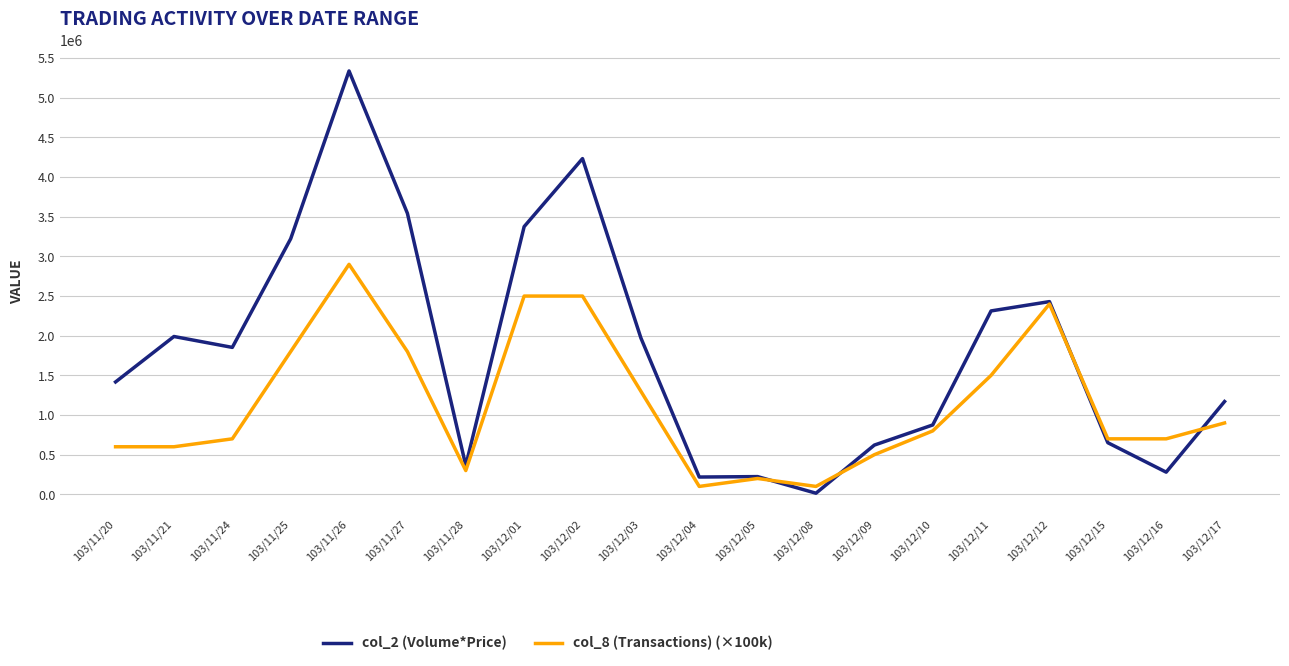

The value of col_8 (Transactions) (×100k) at 103/12/01 is 3481965. True or false?

False